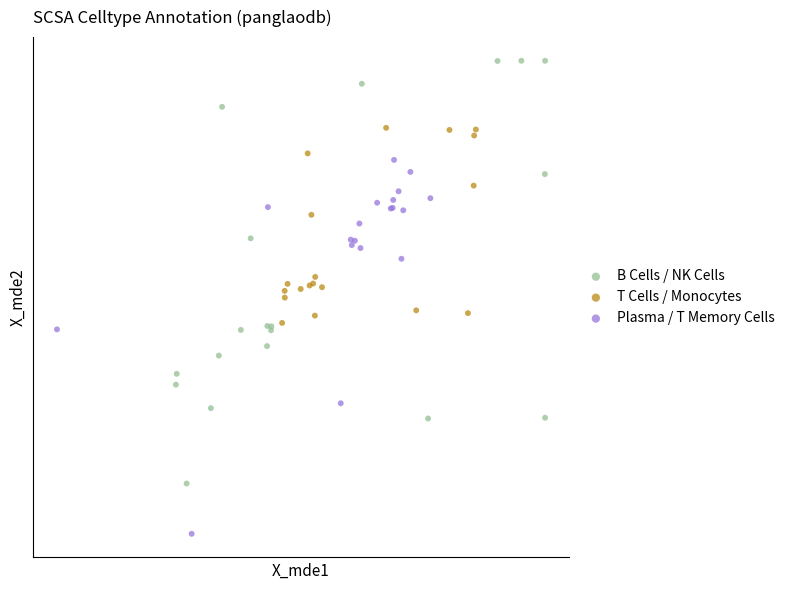

What are all the series names shown in the legend?

B Cells / NK Cells, T Cells / Monocytes, Plasma / T Memory Cells